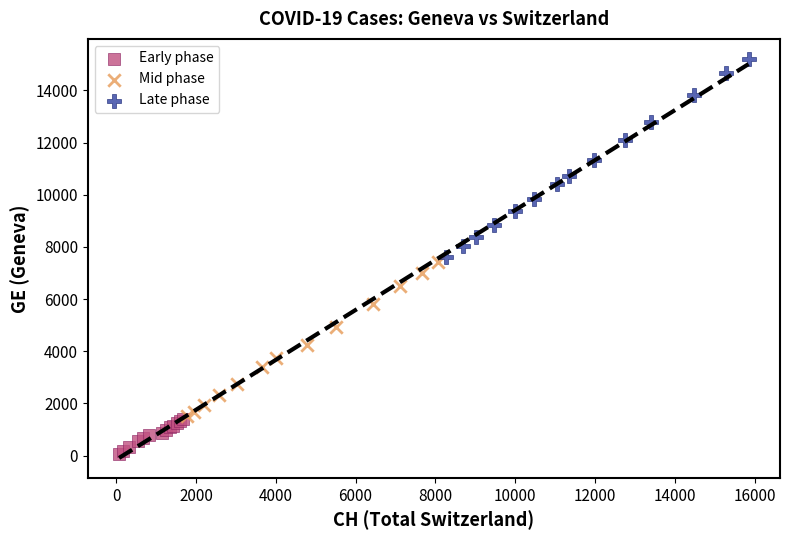

Which series contains the highest Y value?

Late phase